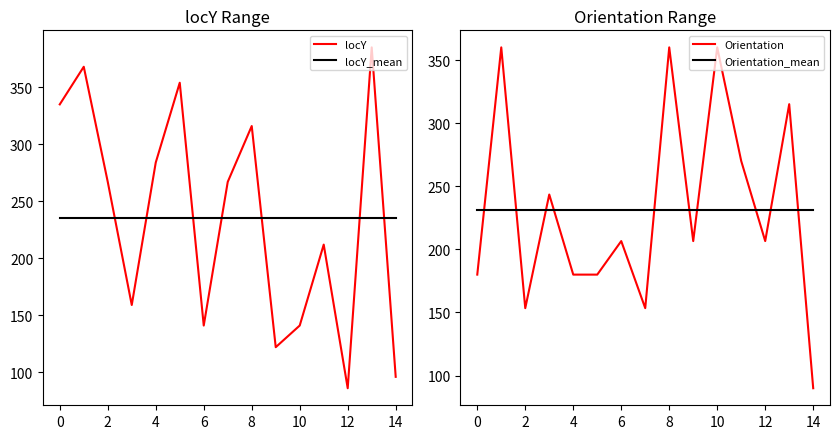

How many data points in locY are above 267?

6